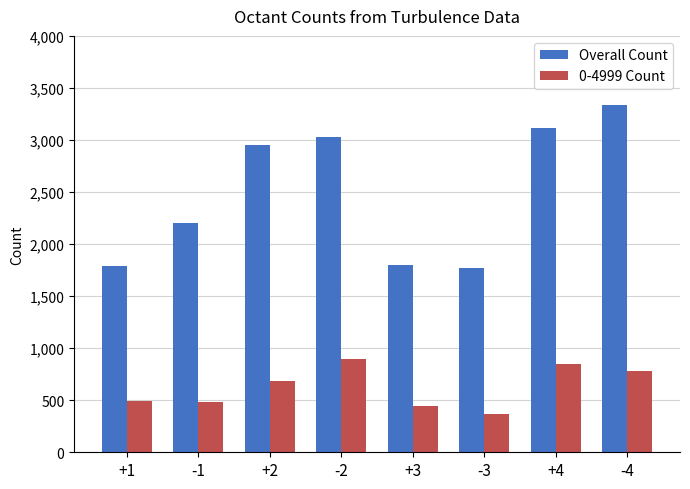

What is the total value across all series at -3?

2136